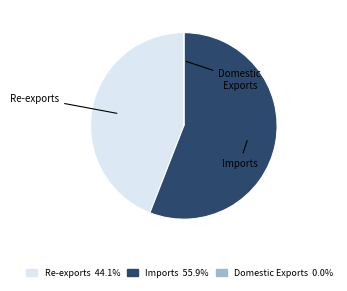

Combined, do Imports 55.9% and Re-exports 44.1% account for over 50%?

Yes